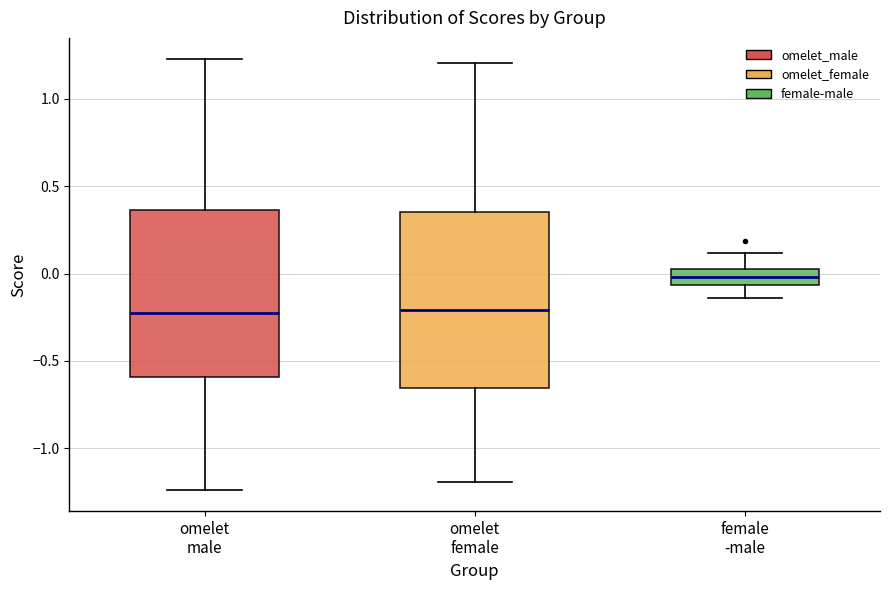

Where does the lower whisker of the box for omelet female end on the y-axis? The values are not printed on the chart, so give them approximately, as read against the axis.

-1.20